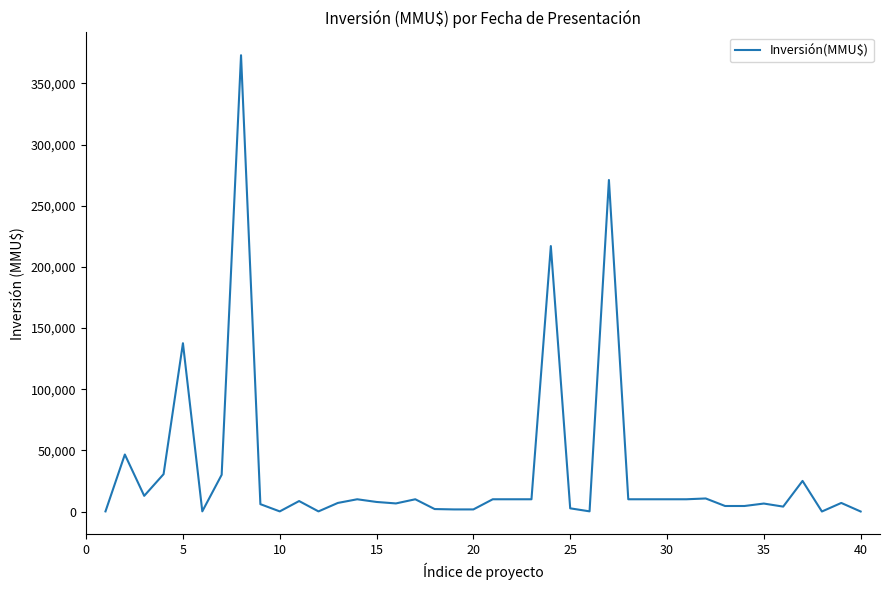

What is the maximum value shown in the chart?

373000